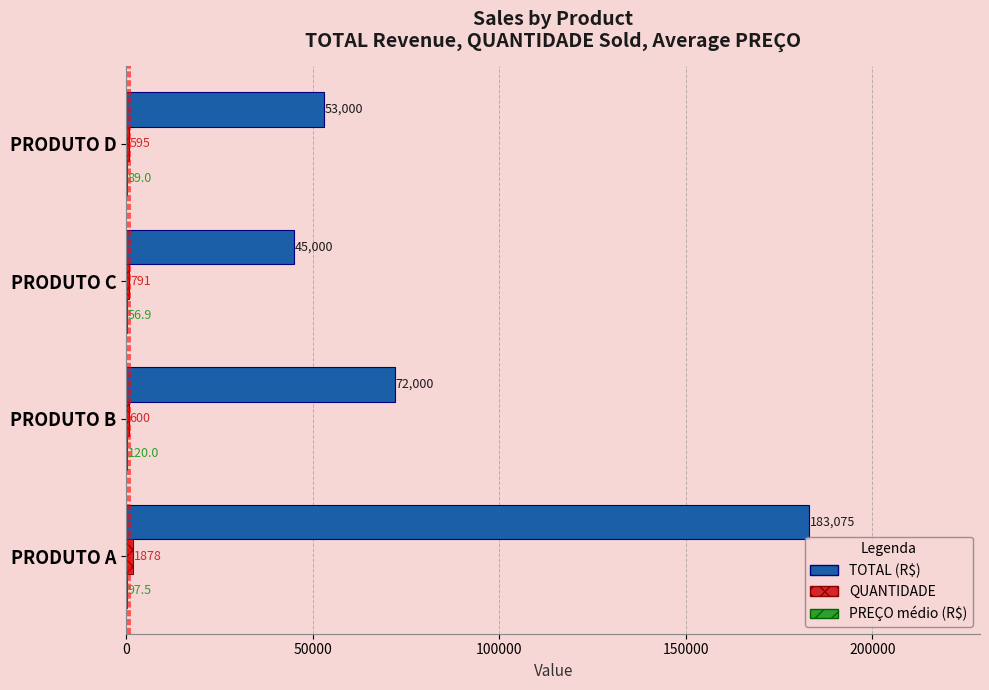

At which category is the sum across all series the highest?

PRODUTO A